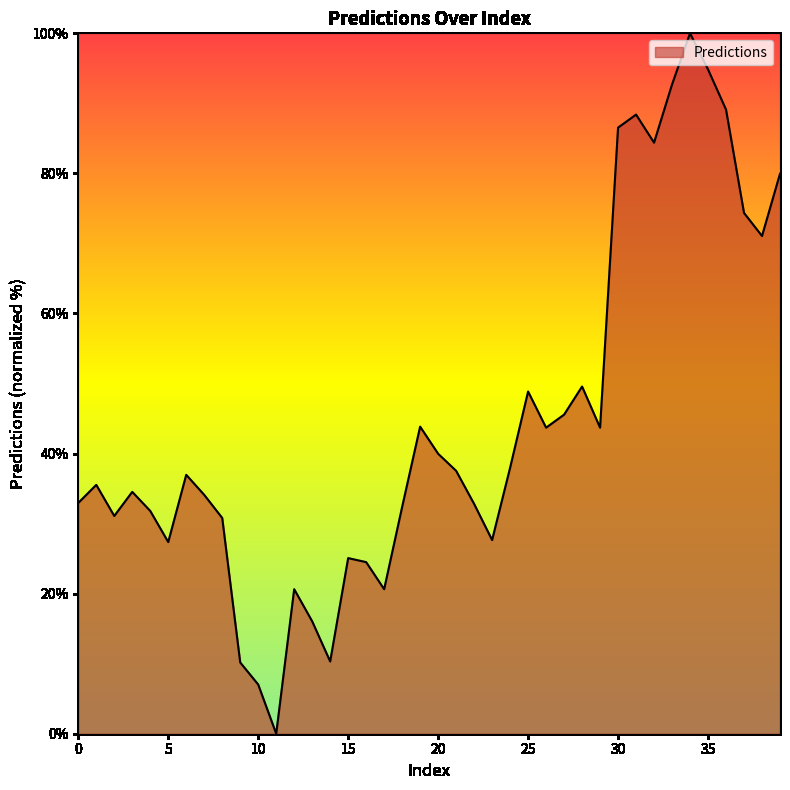

What is the maximum value shown in the chart?

100.0